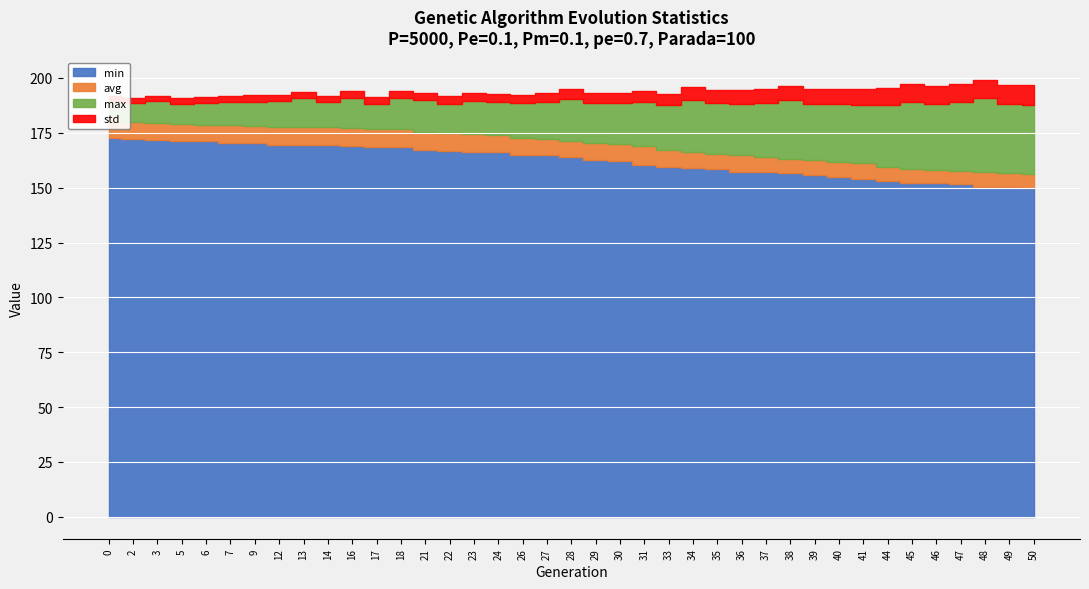

Reading left to right, transcribe all the data shown in this chart.

min: 172.7	172.1	171.8	171.4	171.0	170.3	170.2	169.5	169.4	169.2	169.0	168.7	168.5	167.1	166.6	166.4	166.2	164.7	164.7	164.0	162.7	162.1	160.5	159.6	158.8	158.5	157.3	157.0	156.5	155.8	154.7	153.7	152.9	152.2	152.1	151.6	150.5	150.4	150.1
avg: 182.1	179.9	179.5	178.9	178.7	178.5	178.2	177.8	177.6	177.5	177.1	176.8	176.6	175.6	175.1	174.5	174.0	172.7	172.0	171.3	170.5	169.7	168.8	167.1	166.3	165.5	164.7	164.0	163.3	162.6	161.9	161.2	159.3	158.6	158.1	157.6	157.1	156.6	156.1
max: 189.3	188.6	189.3	188.1	188.5	189.0	189.2	189.3	190.7	188.8	191.0	188.3	190.9	189.8	188.2	189.5	189.0	188.4	189.1	190.5	188.7	188.6	189.0	187.5	190.1	188.5	188.2	188.7	190.0	188.2	188.1	187.8	187.5	189.1	188.1	189.1	190.8	188.2	187.8
std: 2.2	2.3	2.5	2.6	2.7	2.7	2.8	2.9	2.9	3.0	3.1	3.1	3.2	3.4	3.4	3.5	3.6	3.9	4.0	4.2	4.4	4.6	4.9	5.3	5.6	5.8	6.0	6.3	6.5	6.7	6.9	7.2	7.8	7.9	8.1	8.3	8.5	8.6	8.8